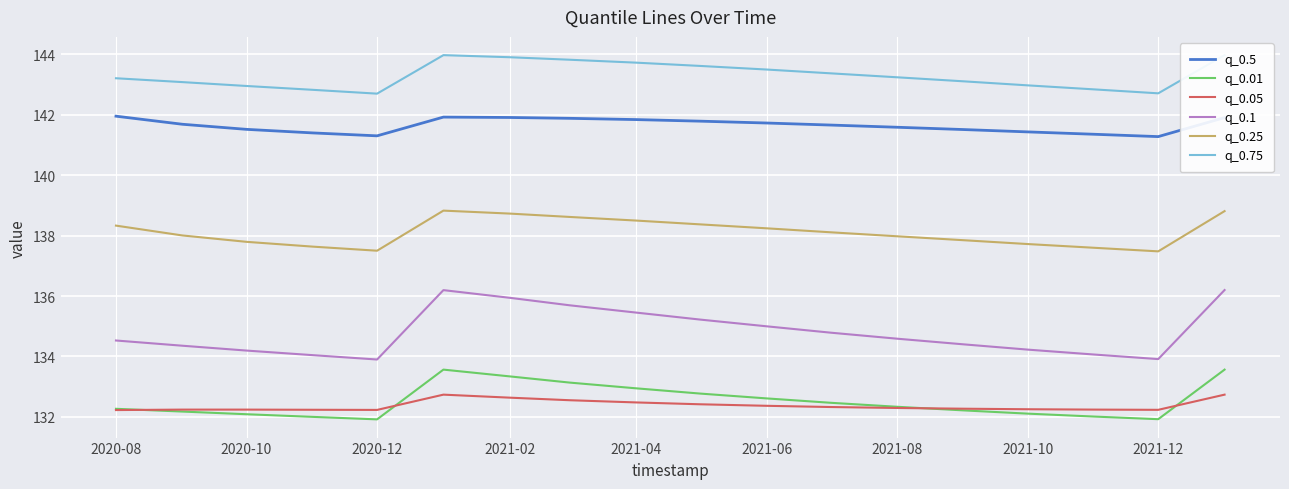

True or false: q_0.25 and q_0.5 cross at least once.

False